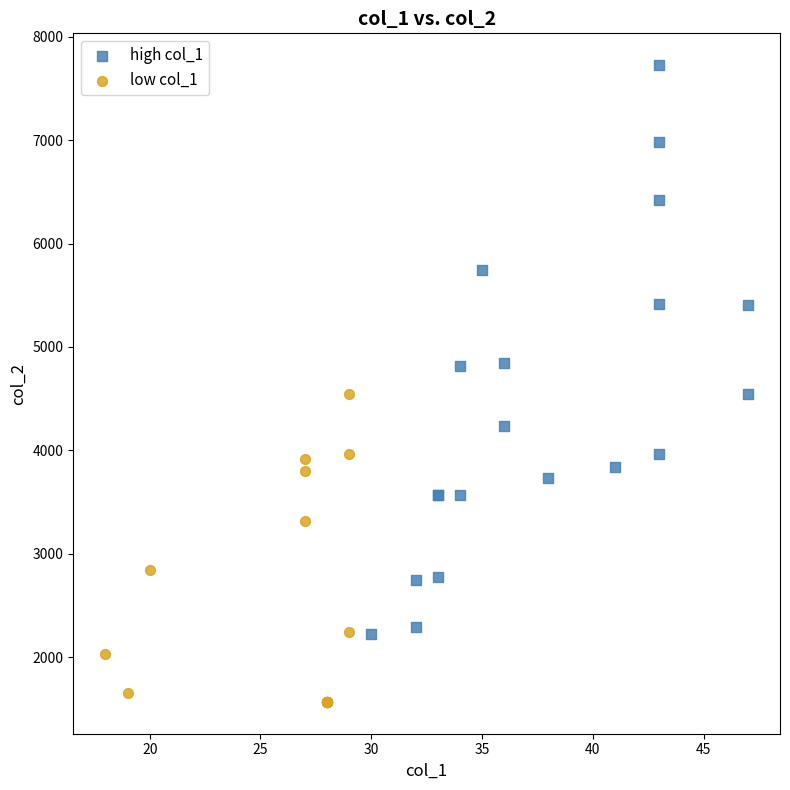

Which series contains the highest Y value?

high col_1